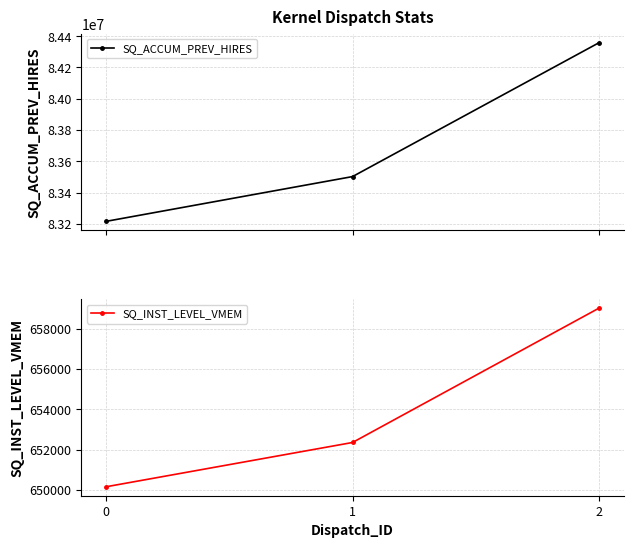

What is the greatest value displayed?

84358620